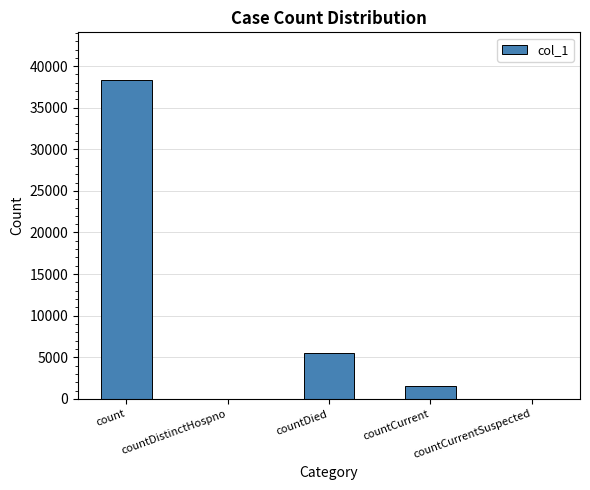

What is the change in value from countDistinctHospno to countDied?

+5555